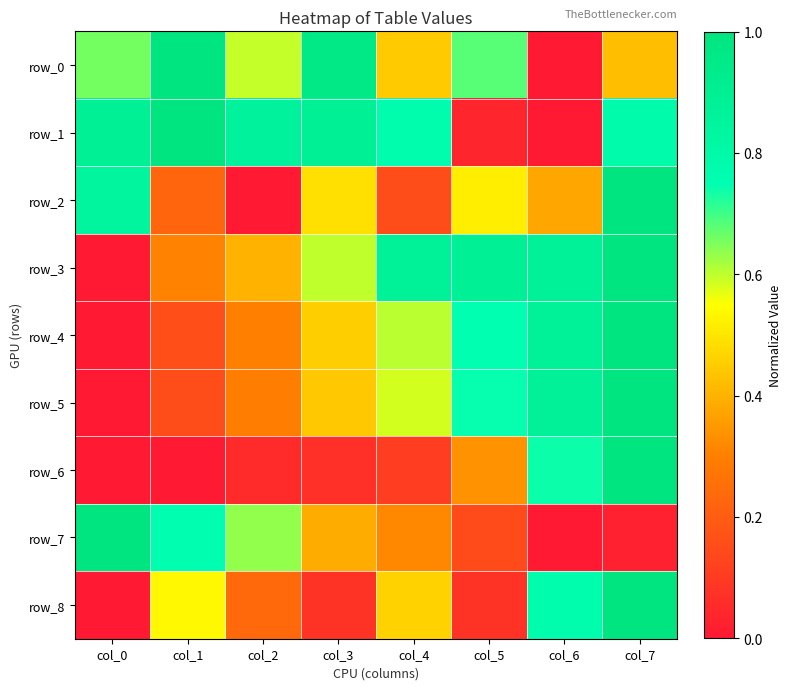

How many categories are shown in the chart?

8